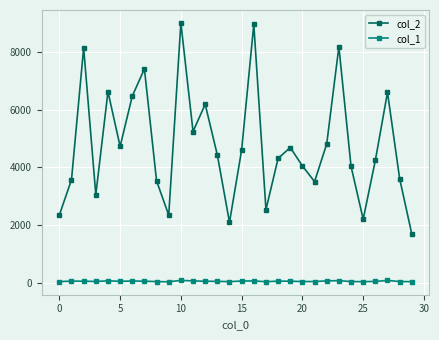

Which series has the largest total across all categories?

col_2